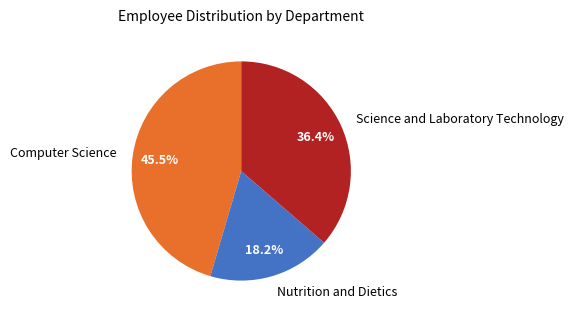

What is the total percentage of Computer Science and Nutrition and Dietics?

63.6%